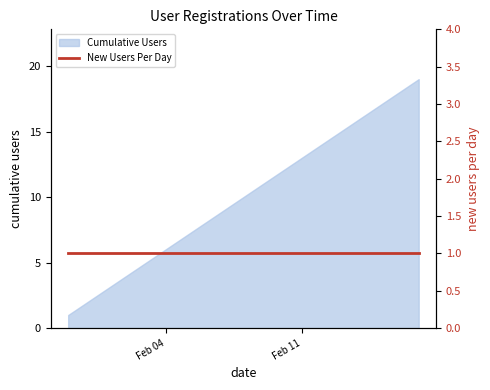

The chart shows a value of 8 at 2020-02-17. True or false?

False